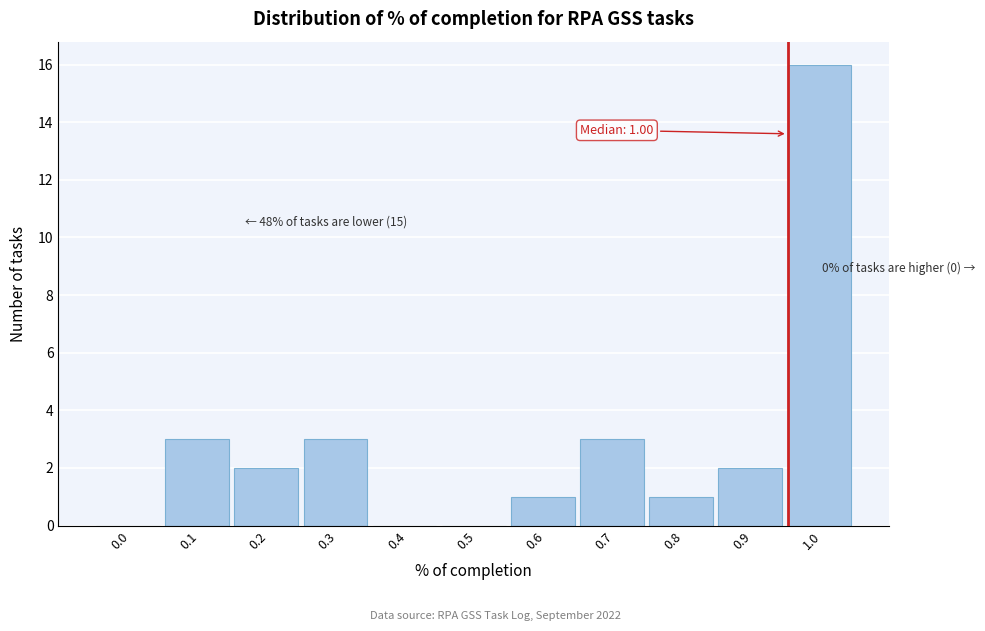

Reading left to right, extract all data points from this chart.

0.0=0	0.1=3	0.2=2	0.3=3	0.4=0	0.5=0	0.6=1	0.7=3	0.8=1	0.9=2	1.0=16